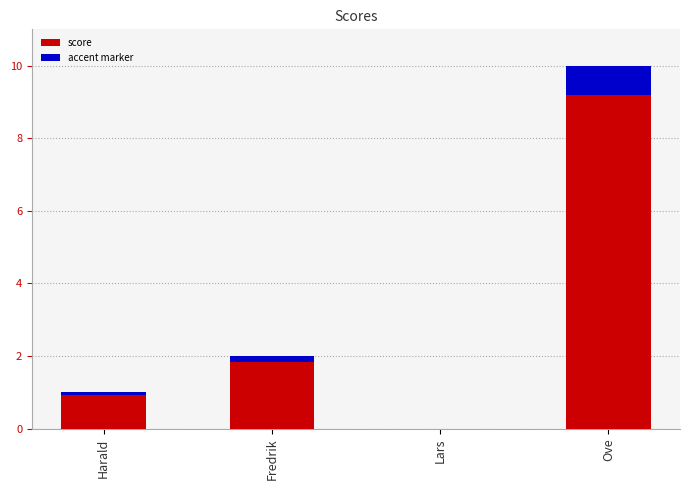

List the labels in order of value, largest first.

Ove, Fredrik, Harald, Lars